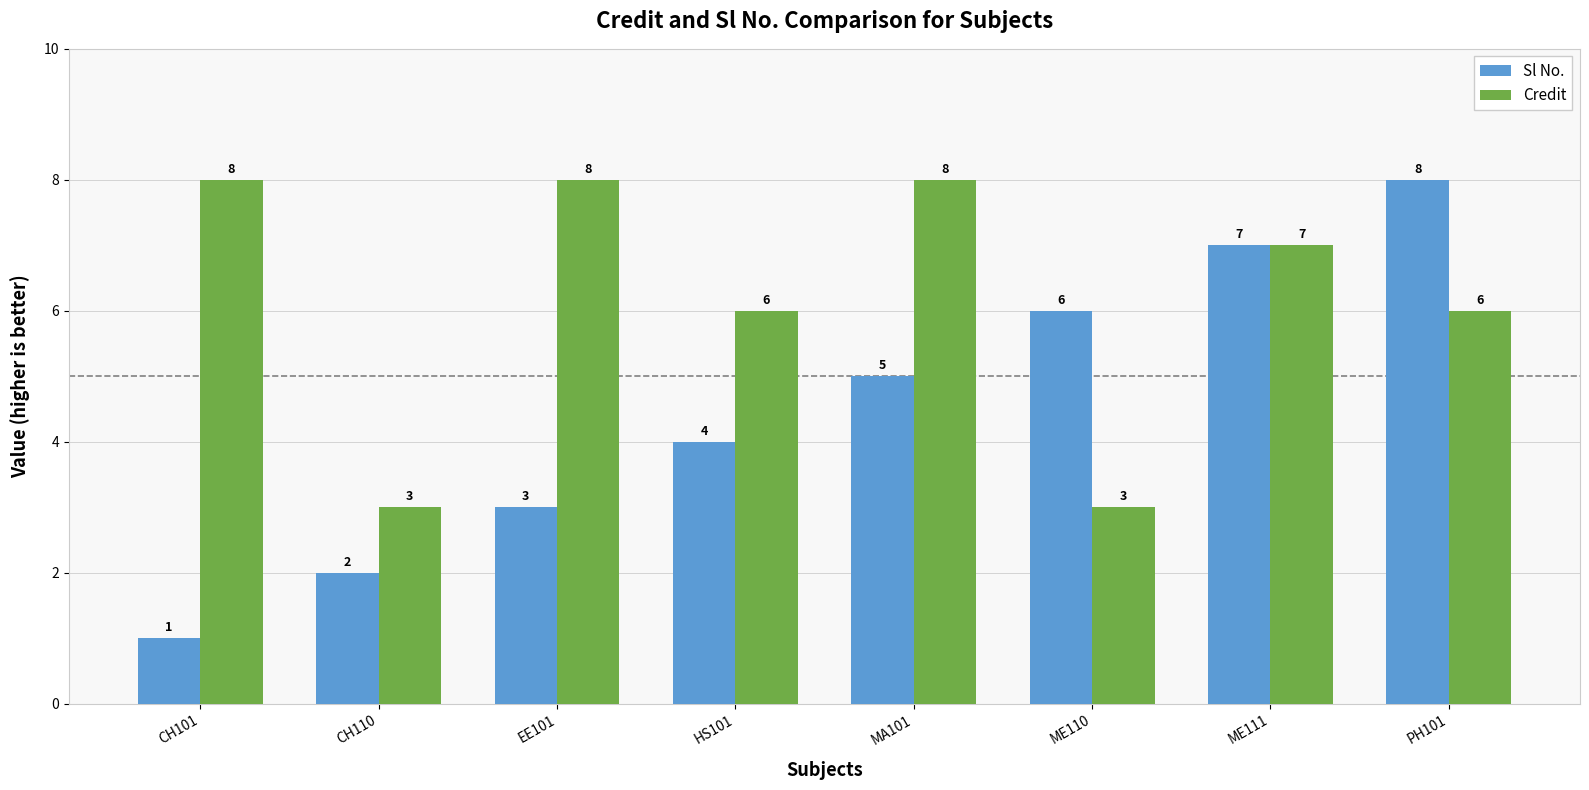

List the labels in order of Sl No. value, smallest first.

CH101, CH110, EE101, HS101, MA101, ME110, ME111, PH101